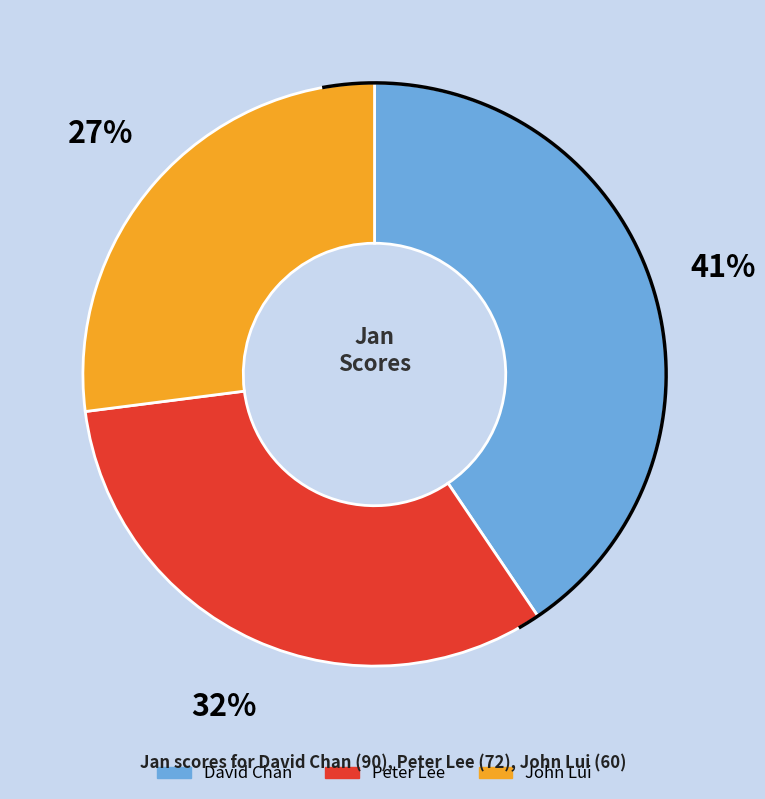

To the nearest percent, what is the average slice percentage?

33%